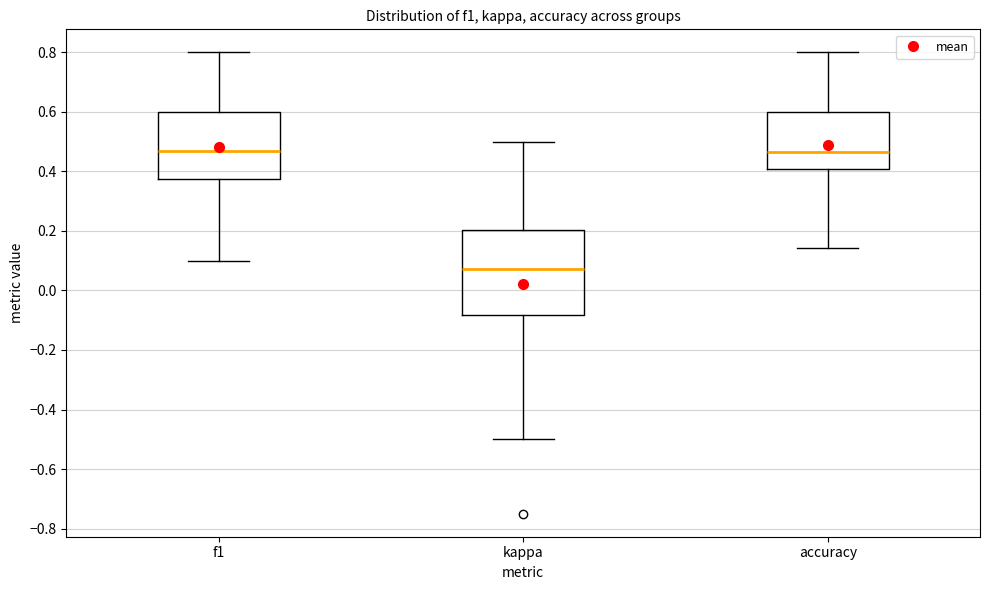

Reading left to right, transcribe this box plot: for each box, give where its median line is, the range the box spans, and where its two whiskers end, as read against the y-axis. The values are not printed on the chart, so give them approximately, as read against the axis.

f1: median 0.46, box 0.38 to 0.60, whiskers 0.10 to 0.80
kappa: median 0.08, box -0.08 to 0.20, whiskers -0.50 to 0.50
accuracy: median 0.46, box 0.40 to 0.60, whiskers 0.14 to 0.80